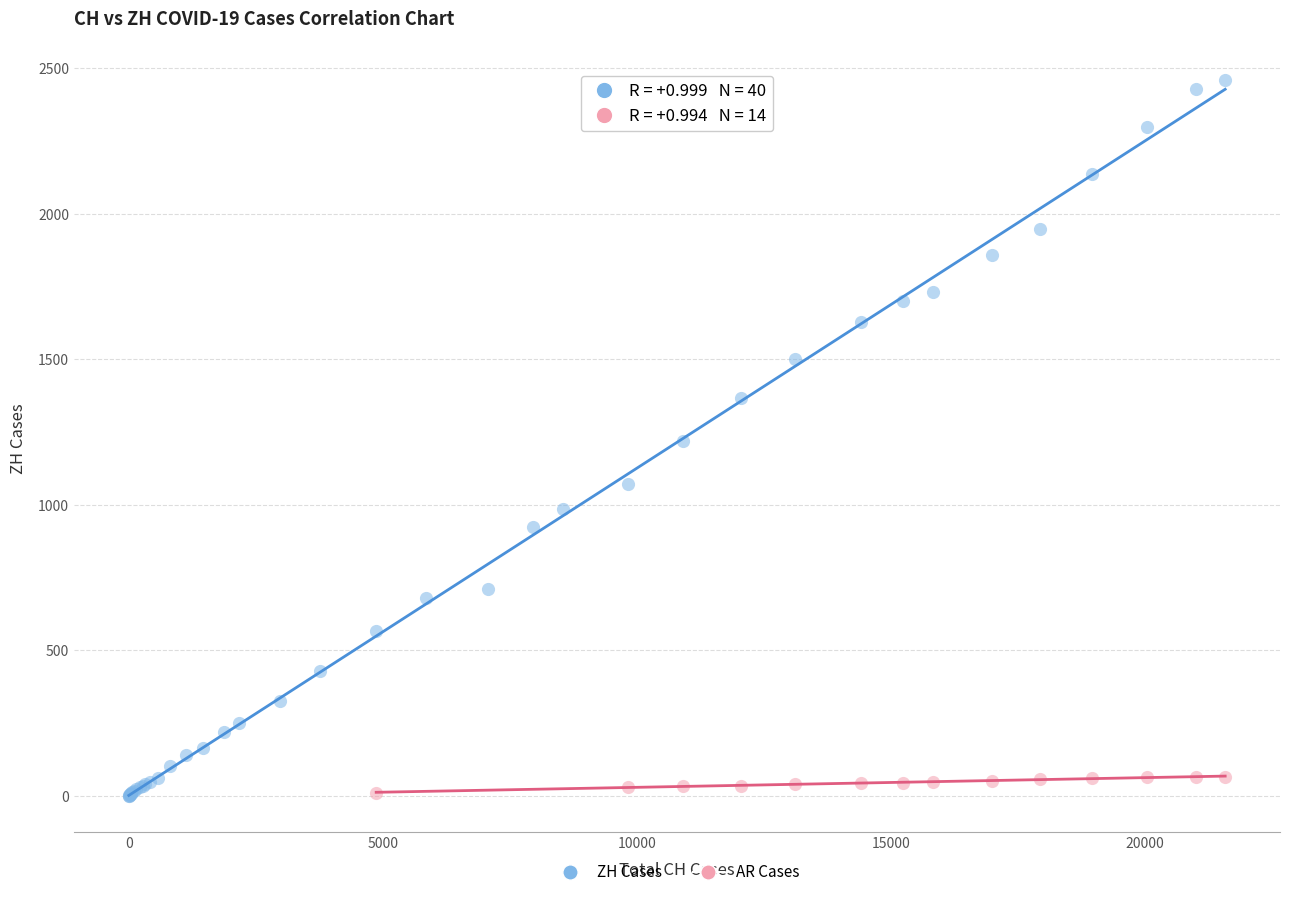

Which series contains the highest Y value?

ZH Cases